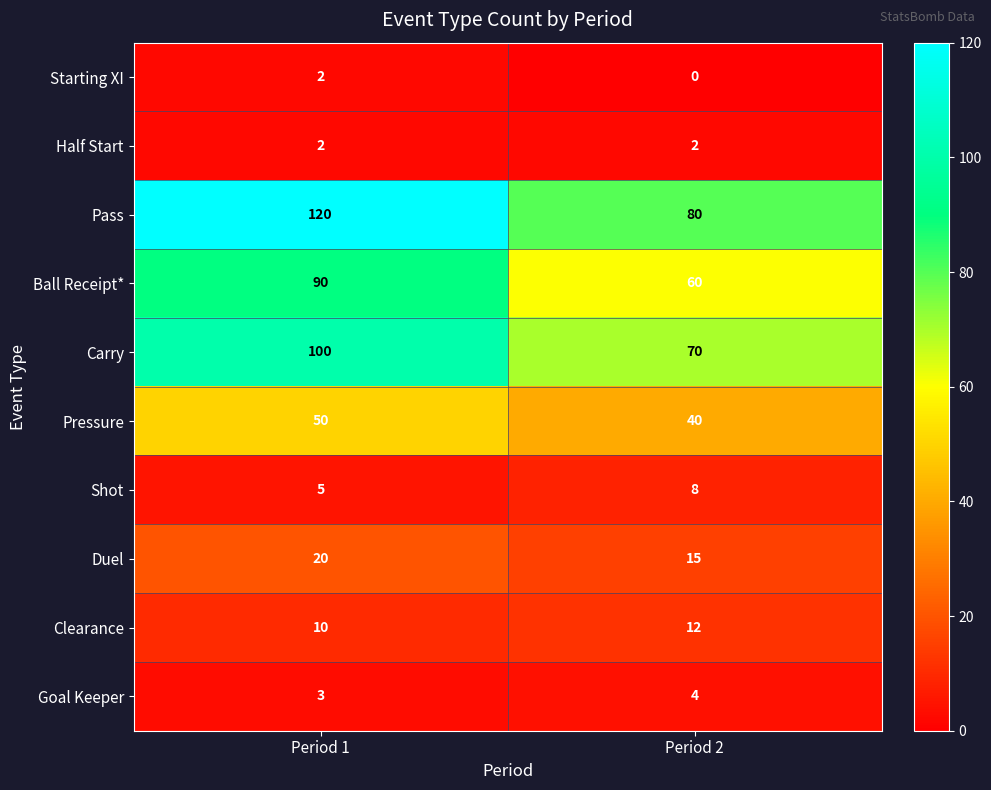

Which series has the largest total across all categories?

Pass